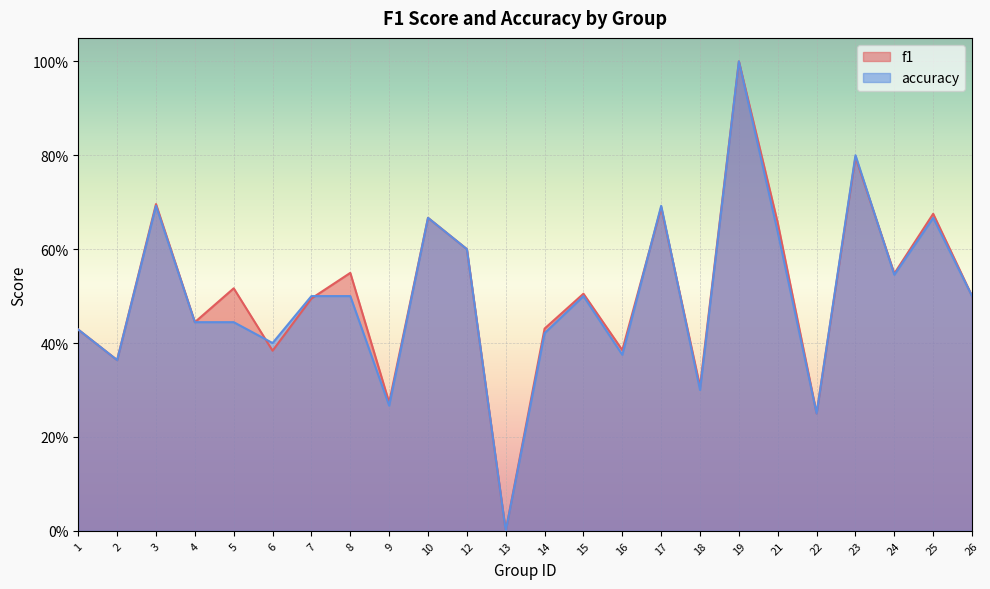

How many distinct data groups are displayed?

2